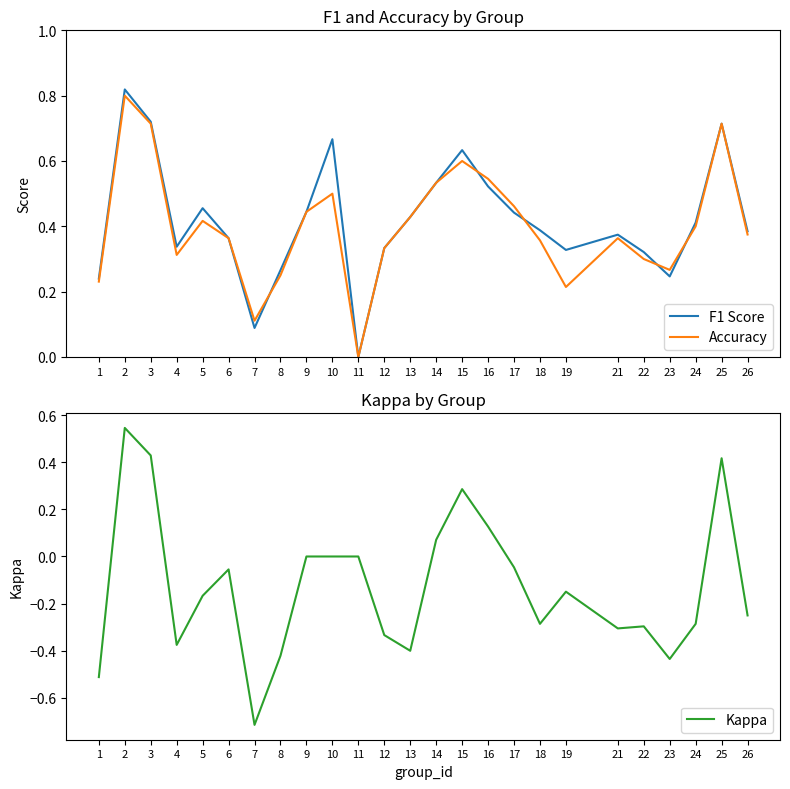

How many values in Kappa are below zero?

16